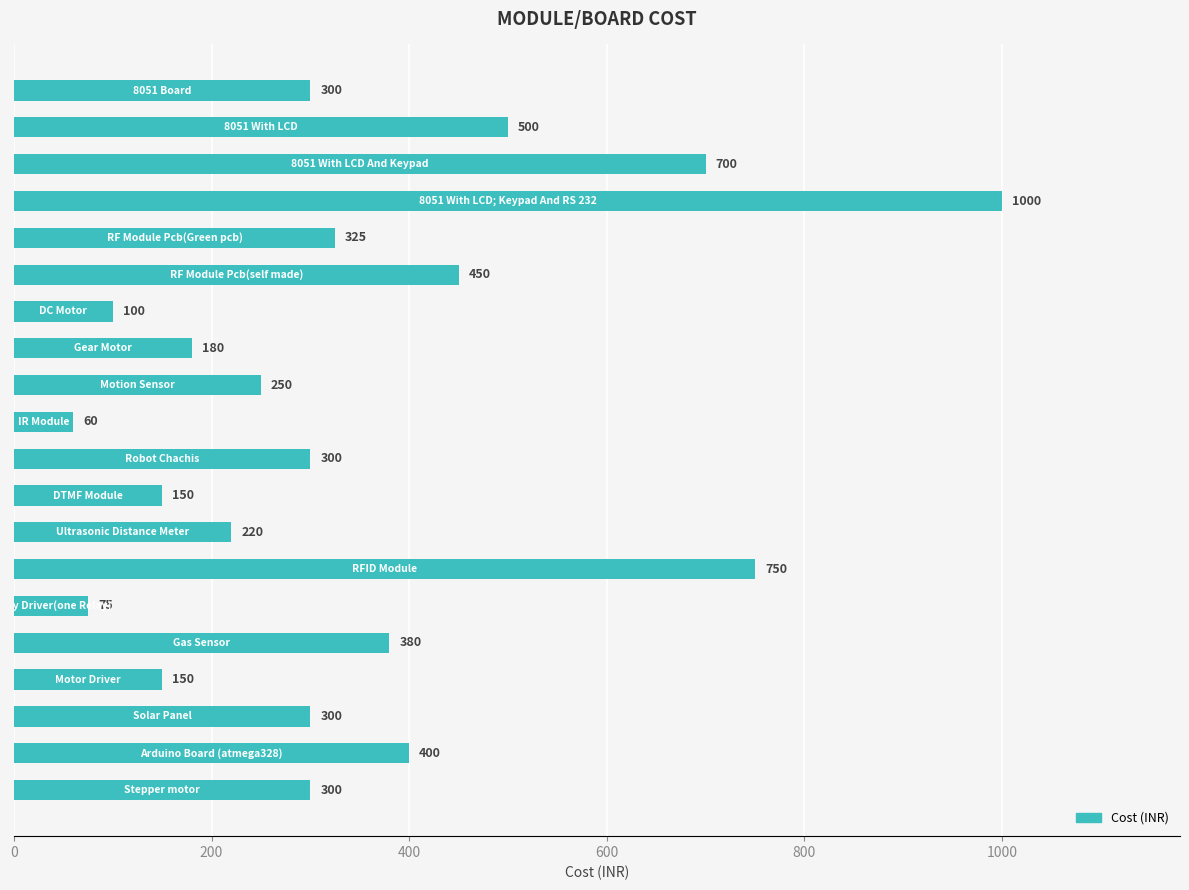

What is the value of the 10th bar from the top?

60